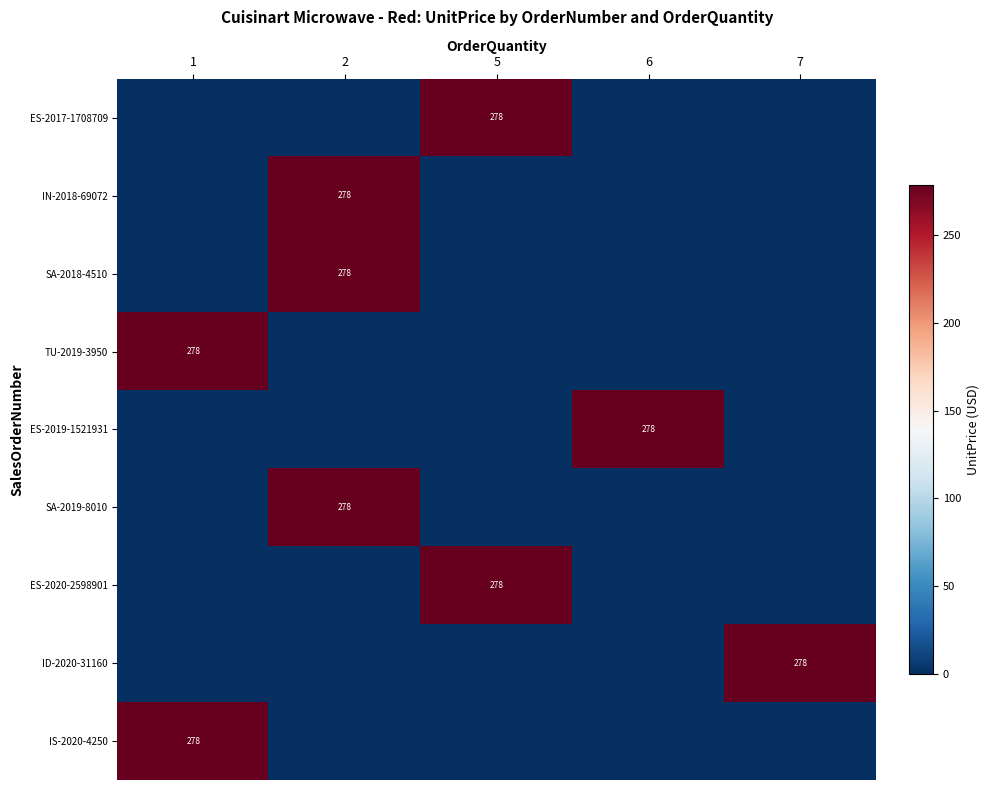

Is the value of ES-2017-1708709 at 5 greater than the value of TU-2019-3950 at 5?

Yes